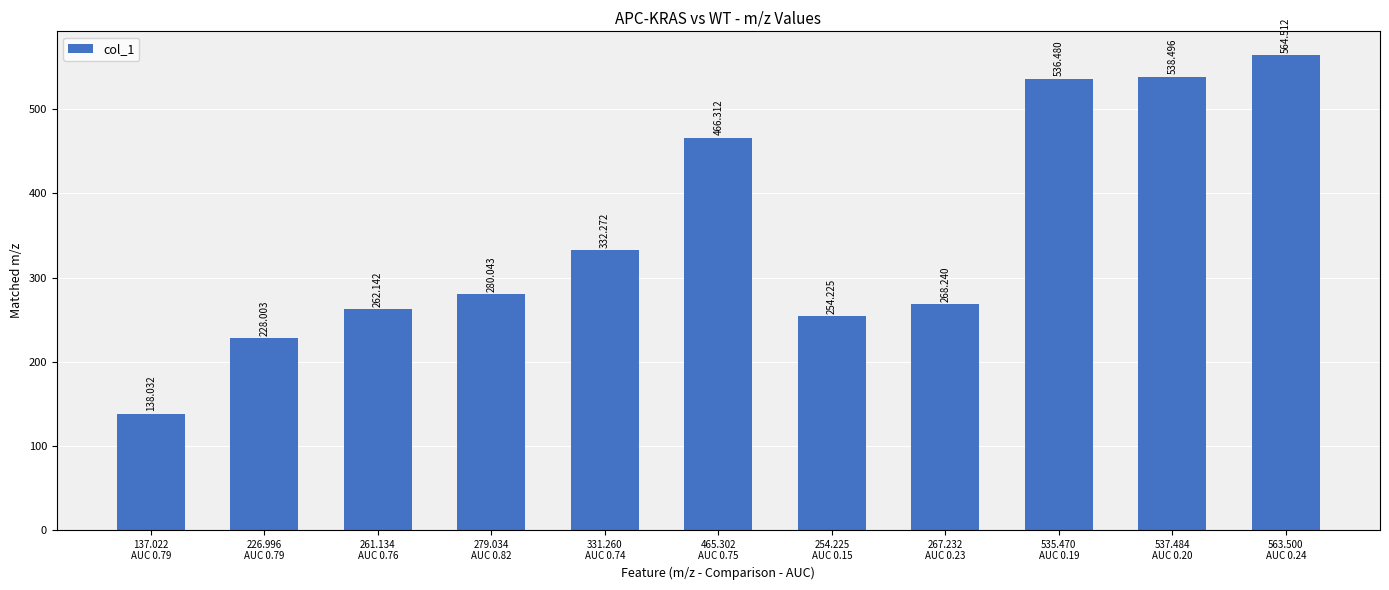

List the labels in order of value, smallest first.

137.022
AUC 0.79, 226.996
AUC 0.79, 254.225
AUC 0.15, 261.134
AUC 0.76, 267.232
AUC 0.23, 279.034
AUC 0.82, 331.260
AUC 0.74, 465.302
AUC 0.75, 535.470
AUC 0.19, 537.484
AUC 0.20, 563.500
AUC 0.24